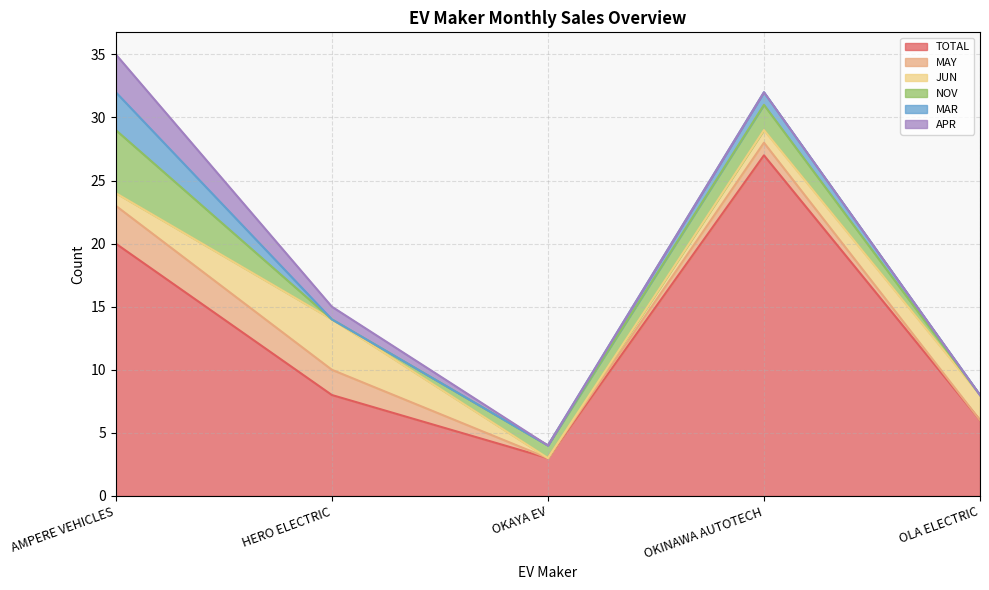

Where is MAR nearest to the value 1?

OKINAWA AUTOTECH